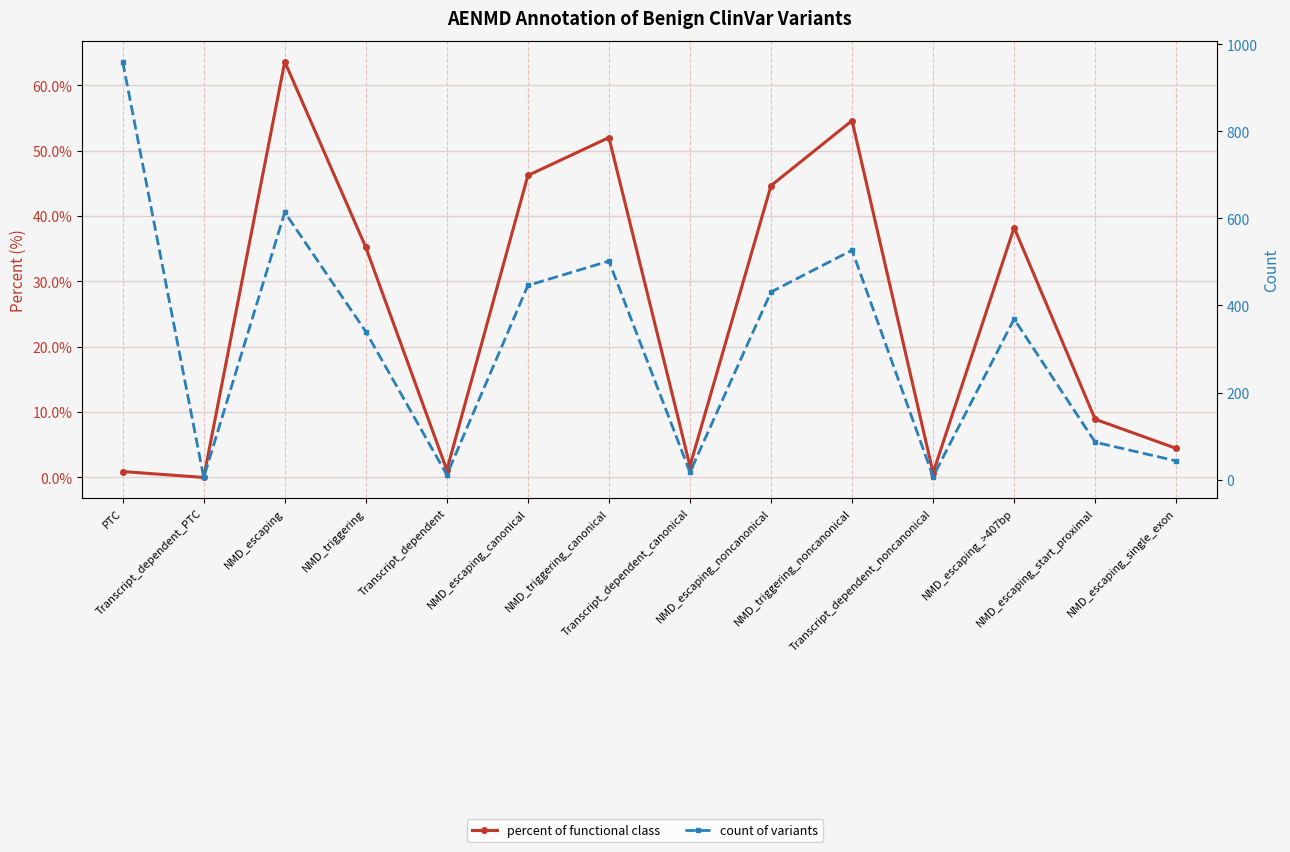

Where does the percent of functional class series first go above 35?

NMD_escaping